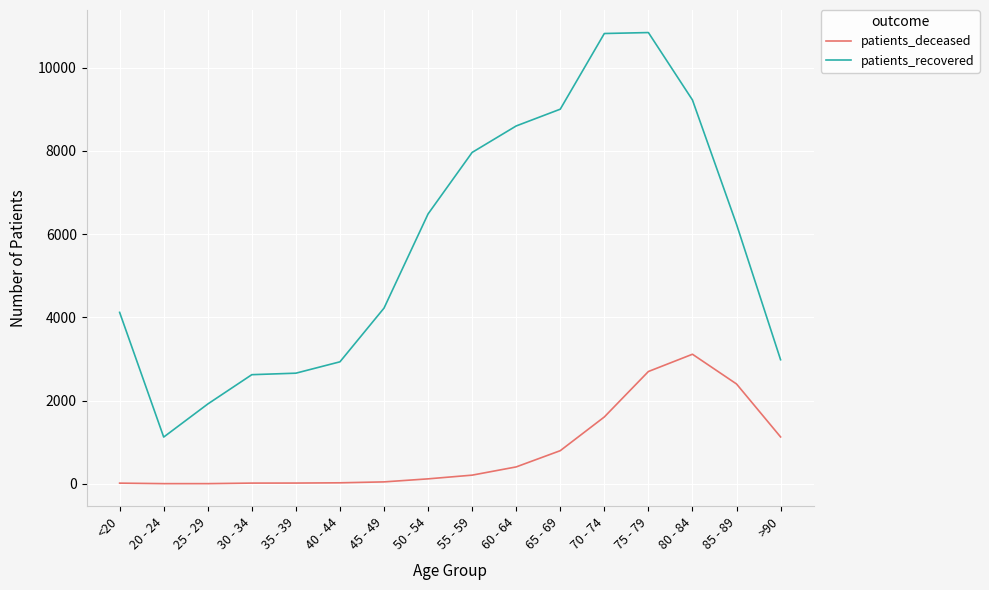

Rank the series at 45 - 49 from highest to lowest value.

patients_recovered, patients_deceased